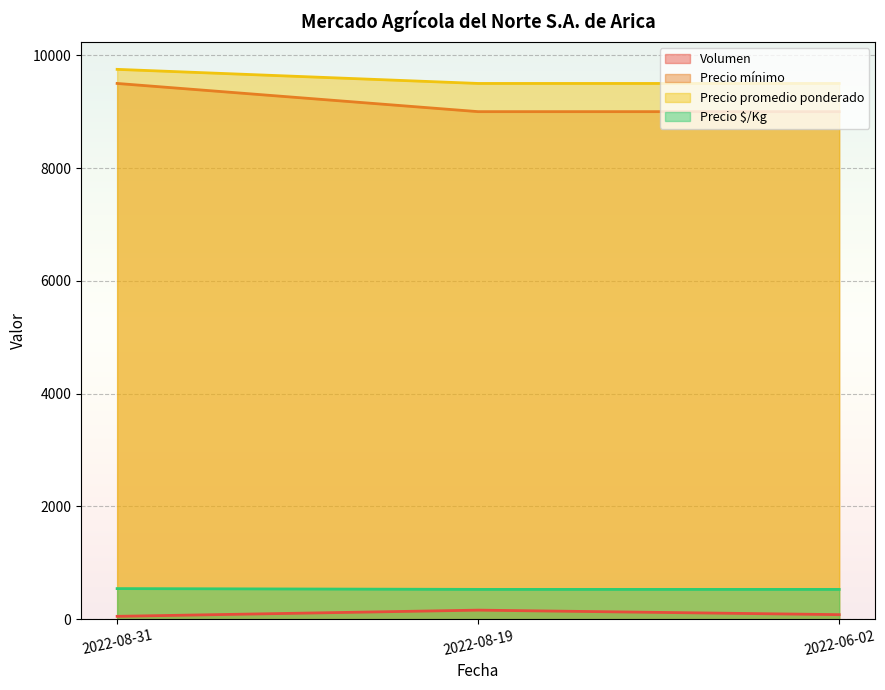

Rank the series by their maximum value, from lowest to highest.

Volumen, Precio $/Kg, Precio mínimo, Precio promedio ponderado